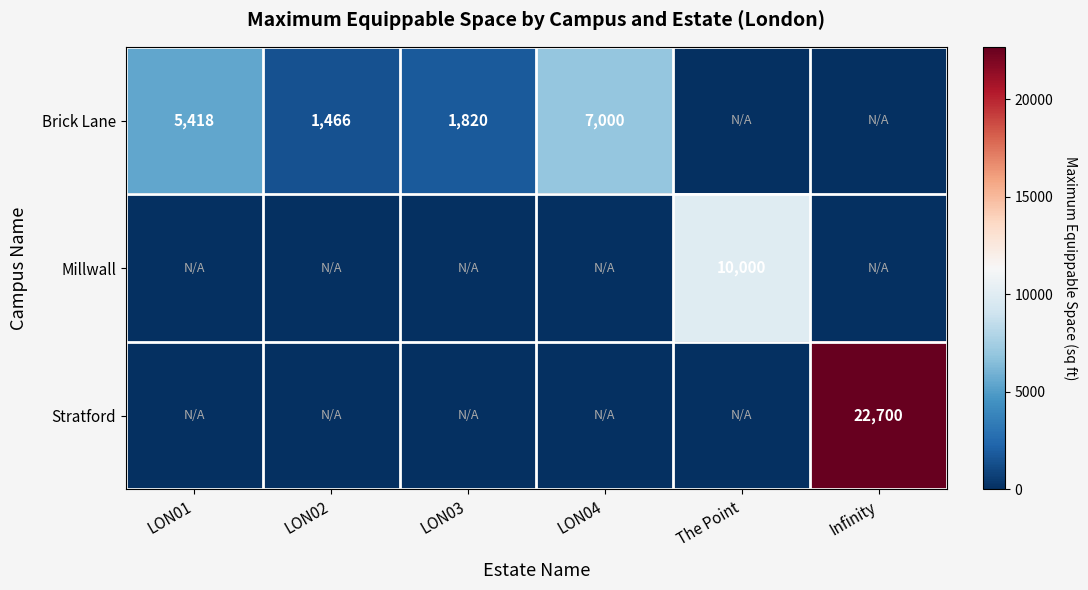

The Brick Lane series shows 1466 at LON02. True or false?

True